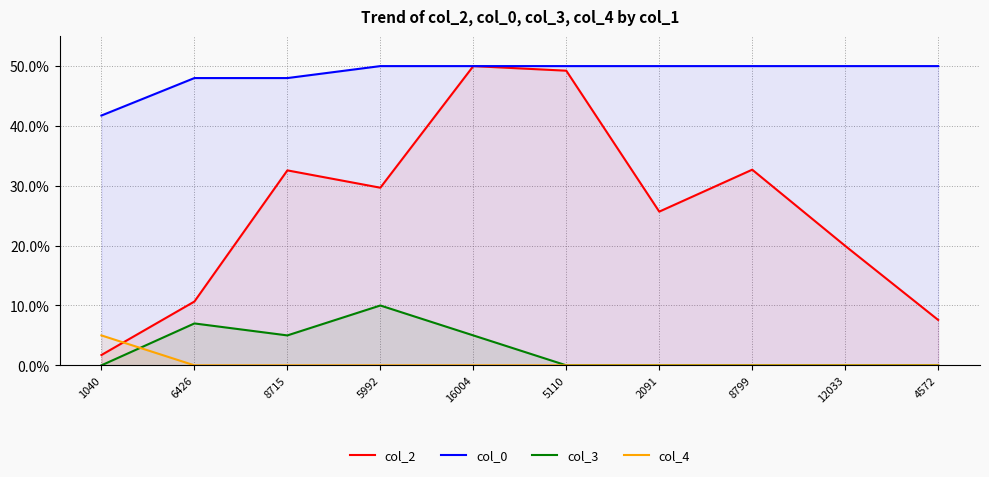

In col_3, how many points are lower than both neighbors (excluding endpoints)?

1